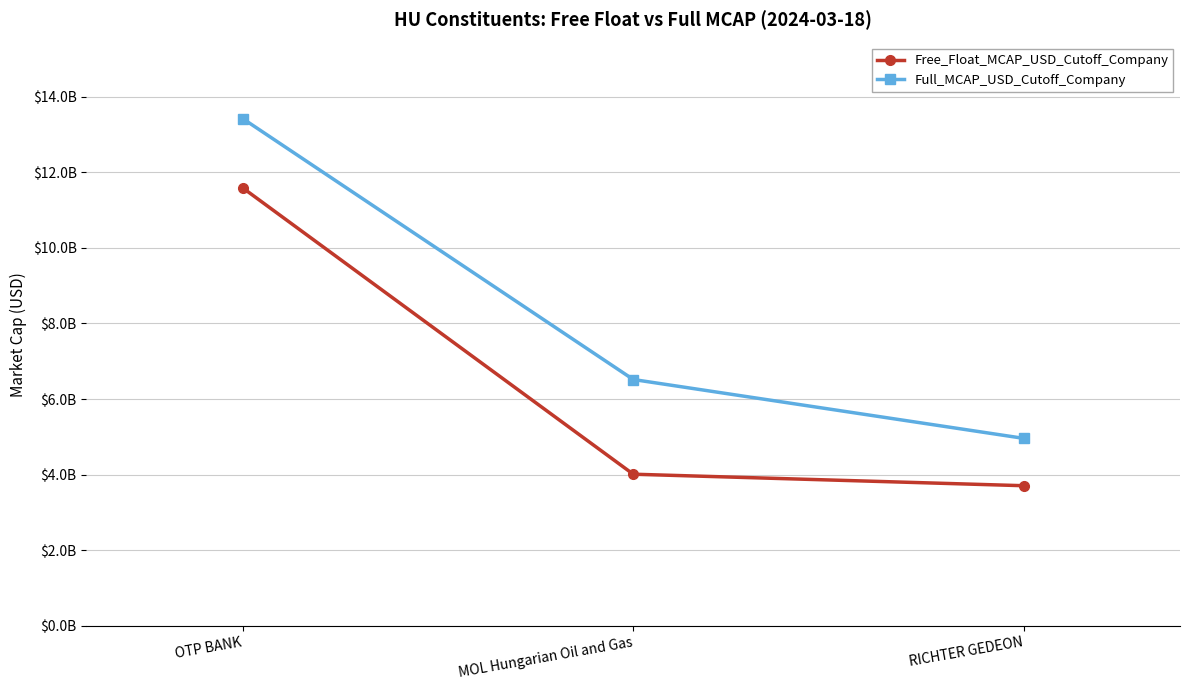

At which label is Free_Float_MCAP_USD_Cutoff_Company closest to 7646873688?

MOL Hungarian Oil and Gas